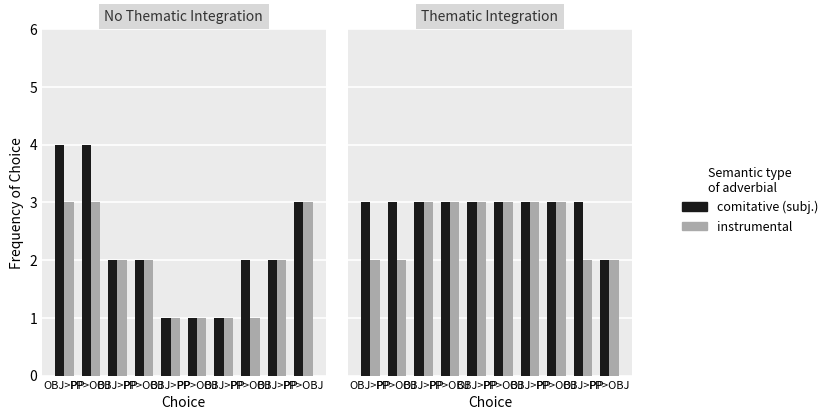

How many bars are there in each group?

2